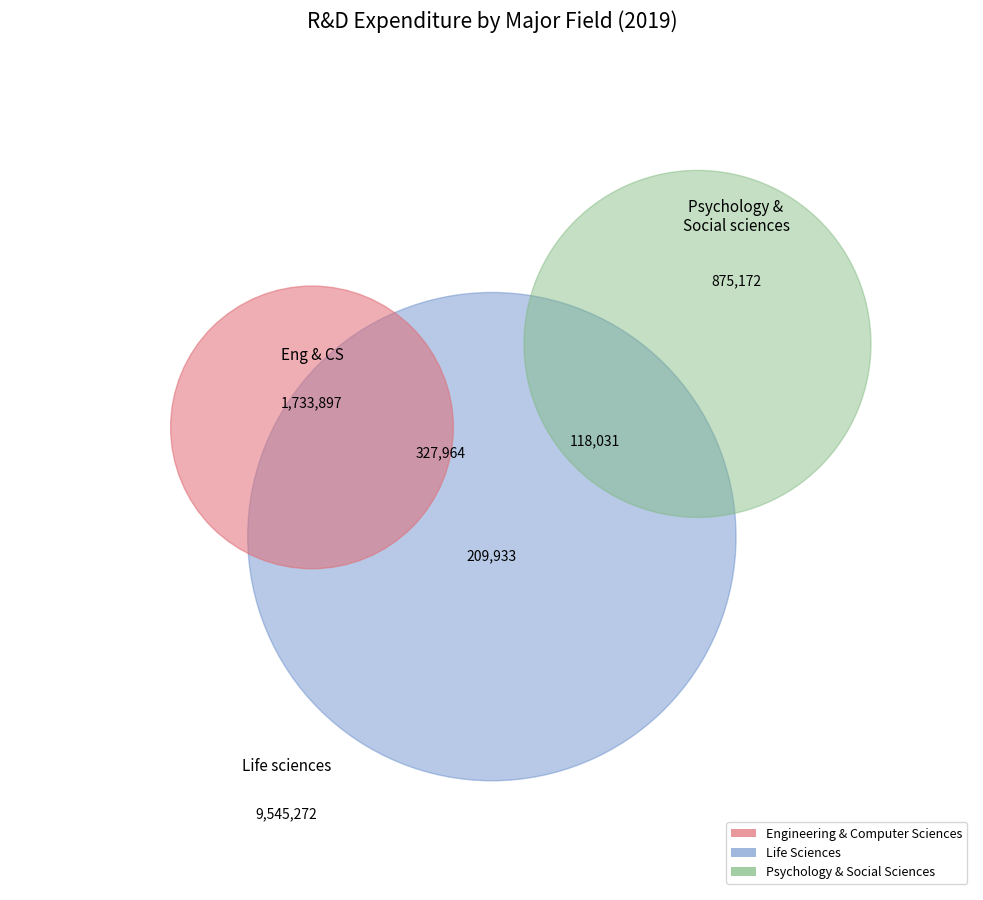

What portion of the pie excludes Social sciences?

99.1%